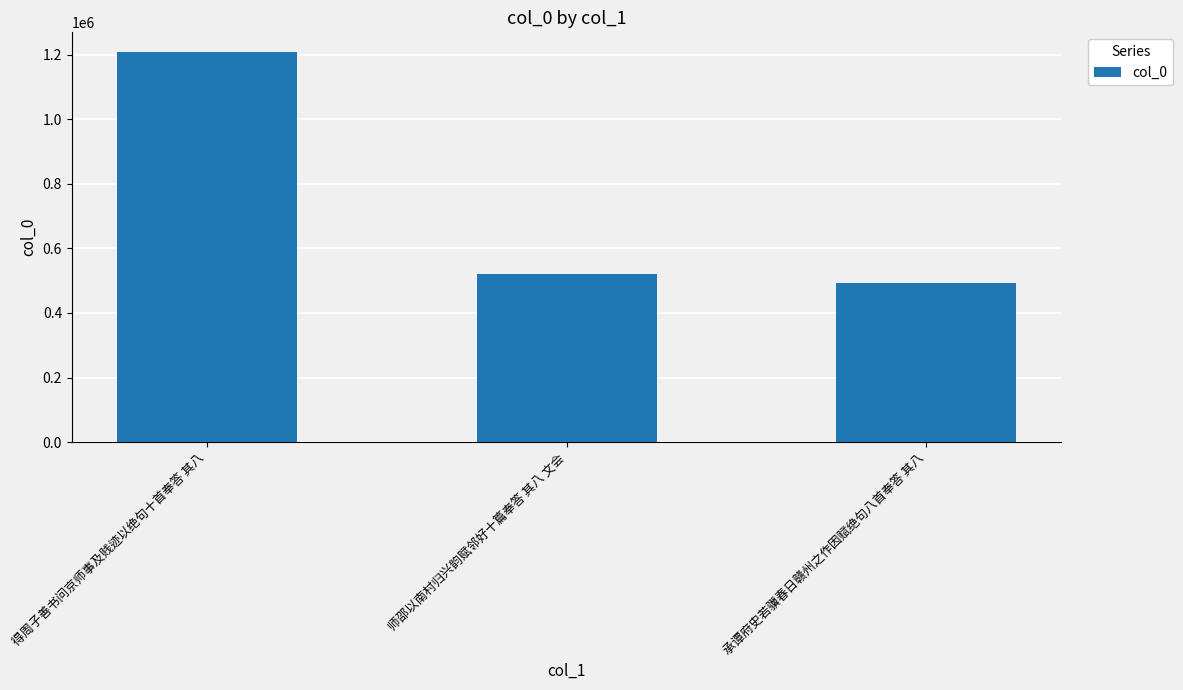

What is the change in value from 师邵以南村归兴韵赋邻好十篇奉答 其八 文会 to 承谭府史若骥春日赣州之作因赋绝句八首奉答 其八?

-28815